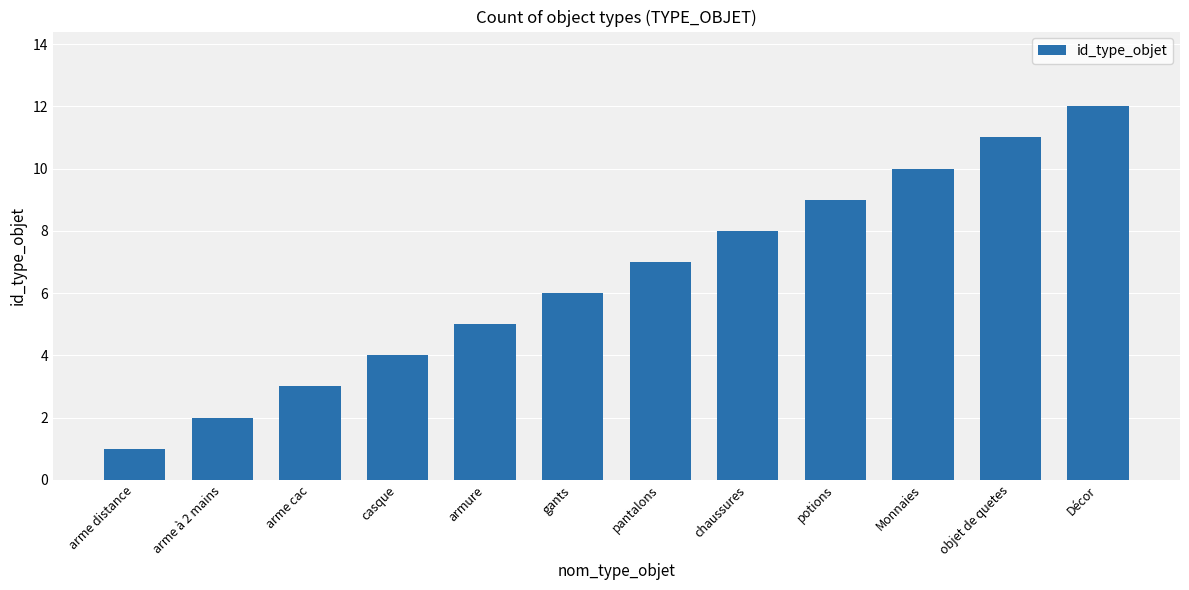

Does the chart contain stacked bars?

No